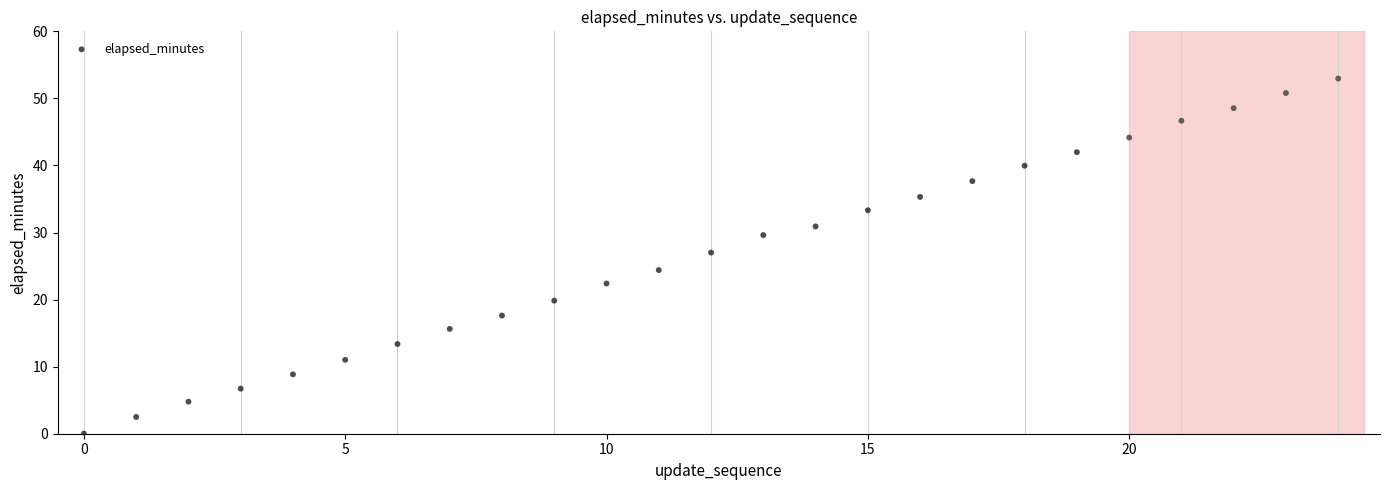

What is the range of Y values (max minus min)?

52.9